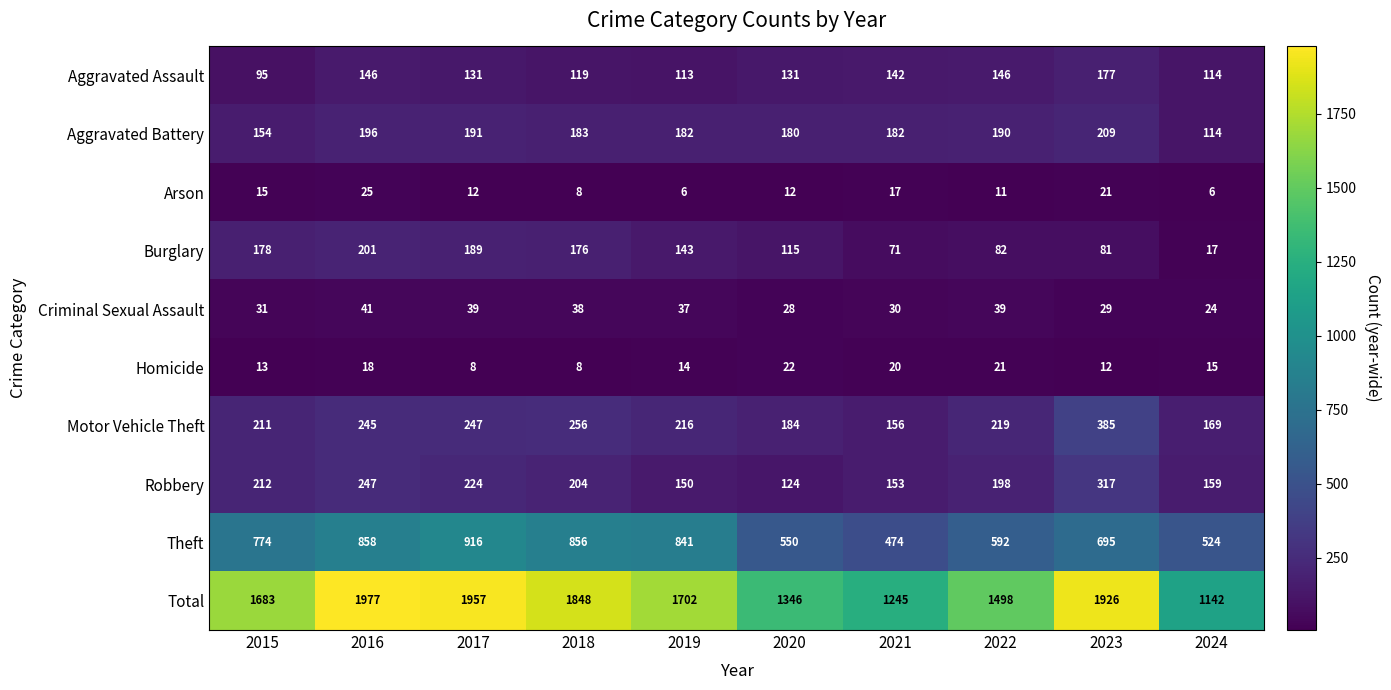

Is it true that Aggravated Assault equals 131 at 2017?

True